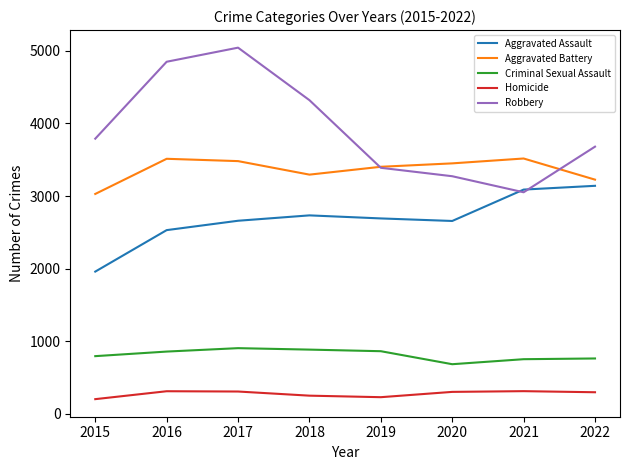

Read the Aggravated Battery value at 2017.

3481